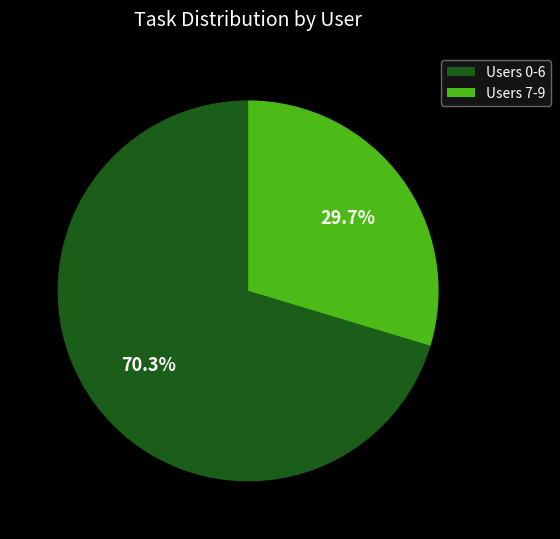

What is the smallest slice in the pie chart?

Users 7-9